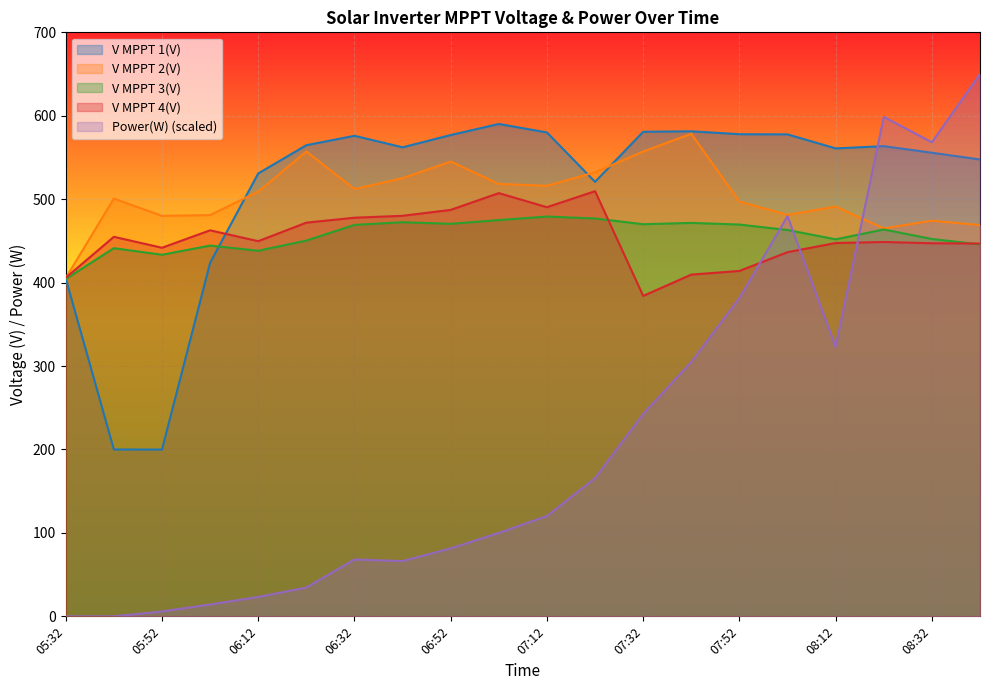

The value of V MPPT 4(V) at 07:42 is 178.9. True or false?

False